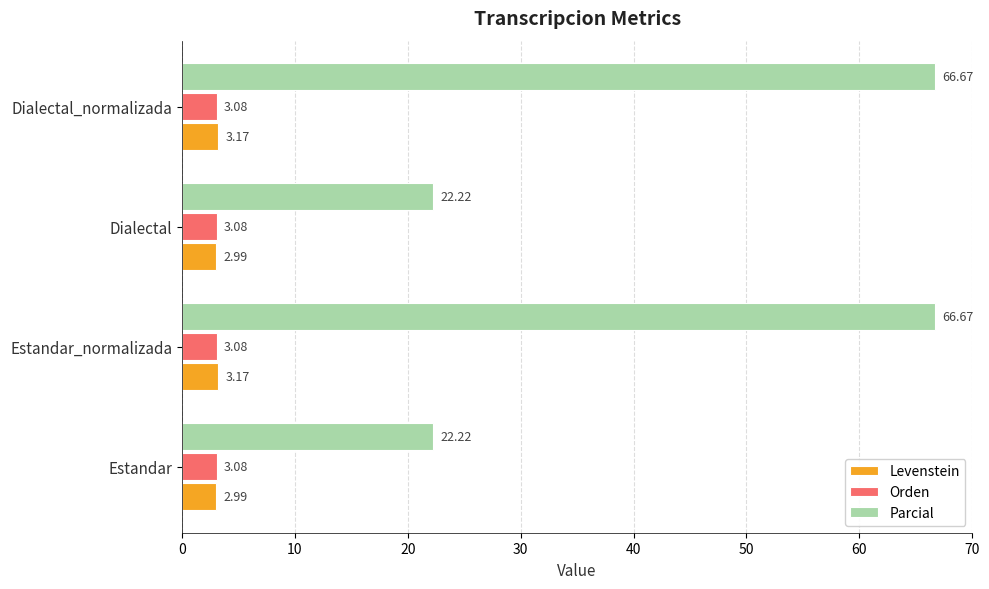

What is the minimum value for Parcial?

22.2